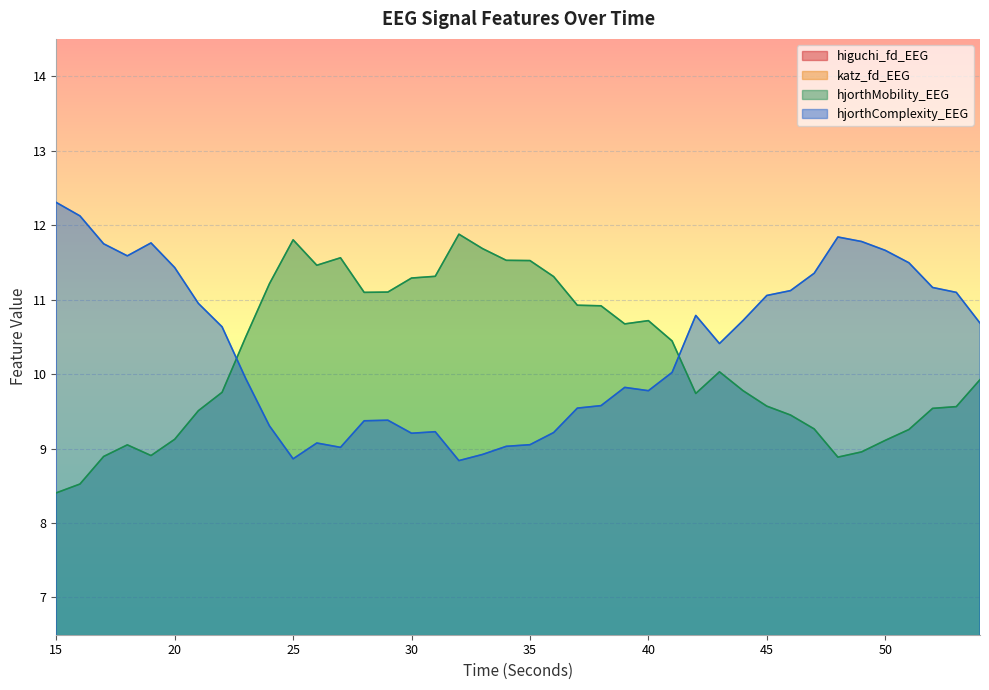

Reading left to right, extract all data points from this chart.

higuchi_fd_EEG: 1.6	1.6	1.6	1.6	1.6	1.6	1.6	1.6	1.6	1.6	1.6	1.6	1.6	1.6	1.6	1.6	1.6	1.6	1.6	1.6	1.6	1.6	1.6	1.6	1.6	1.6	1.6	1.6	1.6	1.6	1.6	1.6	1.6	1.6	1.6	1.6	1.6	1.6	1.6	1.6
katz_fd_EEG: 3.1	3.1	3.0	3.0	2.9	3.4	3.1	2.8	3.2	3.3	3.8	3.8	3.4	3.2	3.6	3.4	3.6	3.0	3.5	3.5	3.6	3.3	3.4	3.1	3.5	3.0	3.4	3.1	3.3	3.3	3.5	3.1	3.4	3.1	3.2	3.4	3.6	3.2	3.0	3.4
hjorthMobility_EEG: 8.4	8.5	8.9	9.0	8.9	9.1	9.5	9.8	10.5	11.2	11.8	11.5	11.6	11.1	11.1	11.3	11.3	11.9	11.7	11.5	11.5	11.3	10.9	10.9	10.7	10.7	10.4	9.7	10.0	9.8	9.6	9.4	9.3	8.9	9.0	9.1	9.3	9.5	9.6	9.9
hjorthComplexity_EEG: 12.3	12.1	11.7	11.6	11.8	11.4	10.9	10.6	9.9	9.3	8.9	9.1	9.0	9.4	9.4	9.2	9.2	8.8	8.9	9.0	9.1	9.2	9.5	9.6	9.8	9.8	10.0	10.8	10.4	10.7	11.1	11.1	11.4	11.8	11.8	11.7	11.5	11.2	11.1	10.7